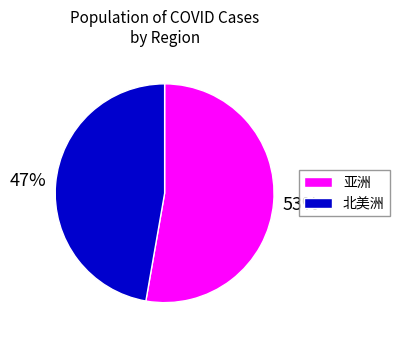

Is it true that 亚洲 is 63% of the pie?

False